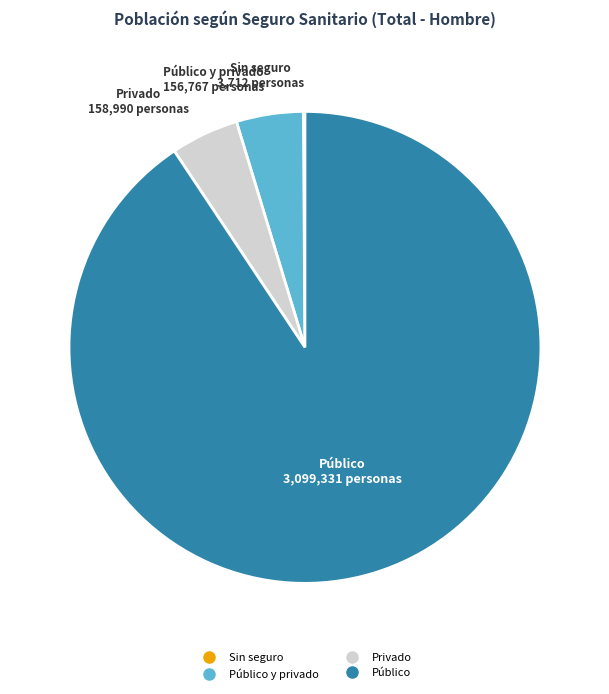

Is there any slice that represents more than half of the pie?

Yes